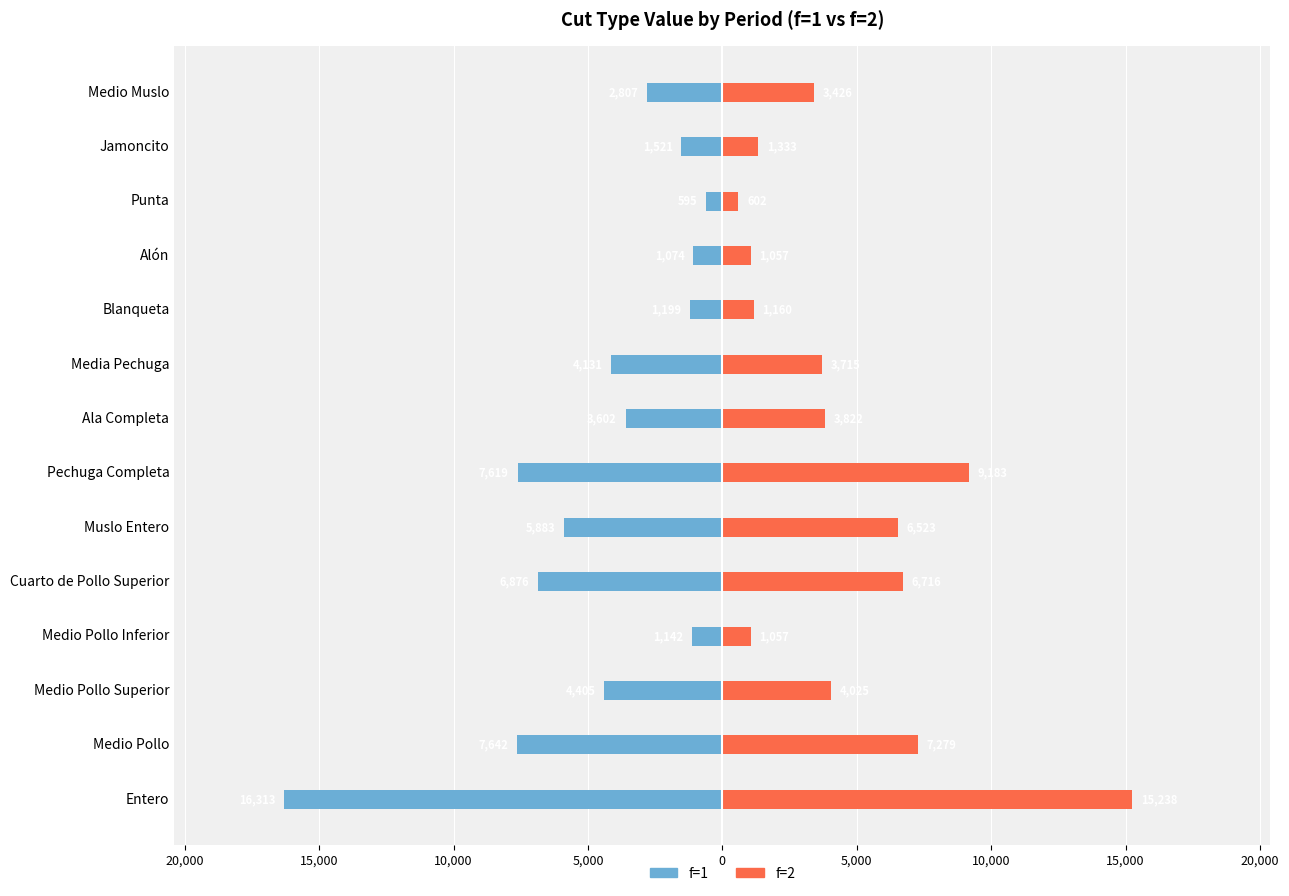

Which series has the largest total across all categories?

f=2